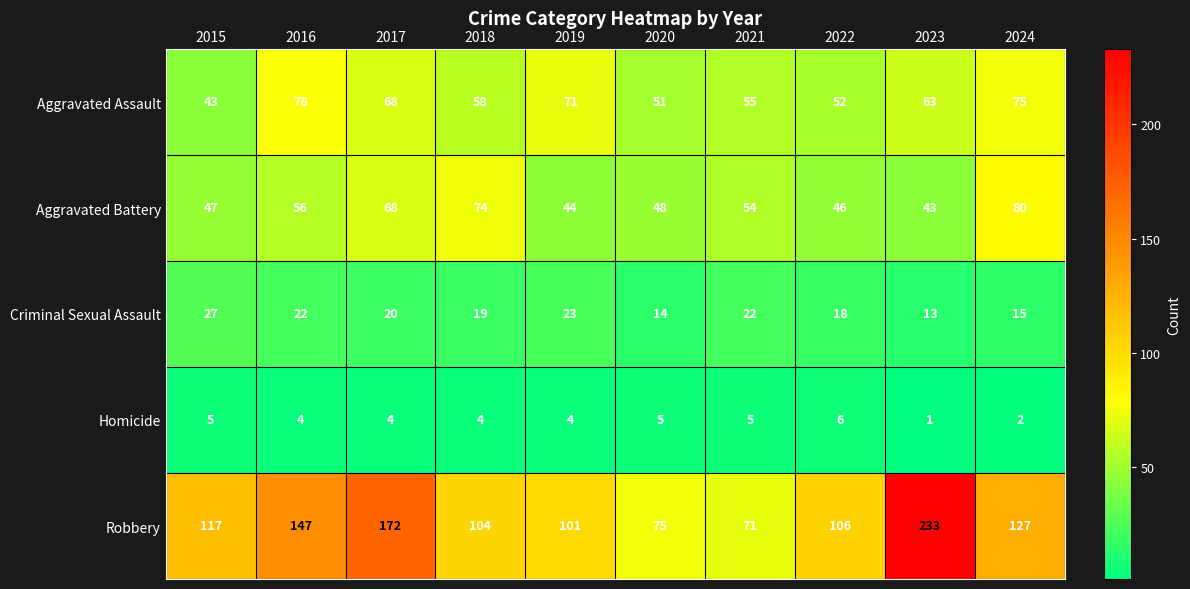

At which category is the sum across all series the highest?

2023